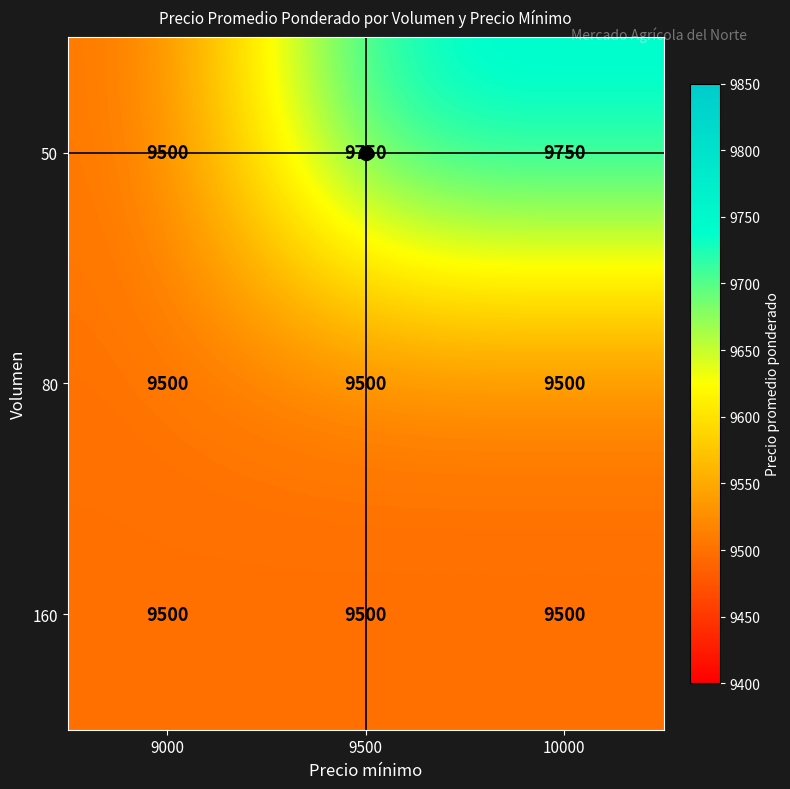

What is the sum of all 50 values?

29000